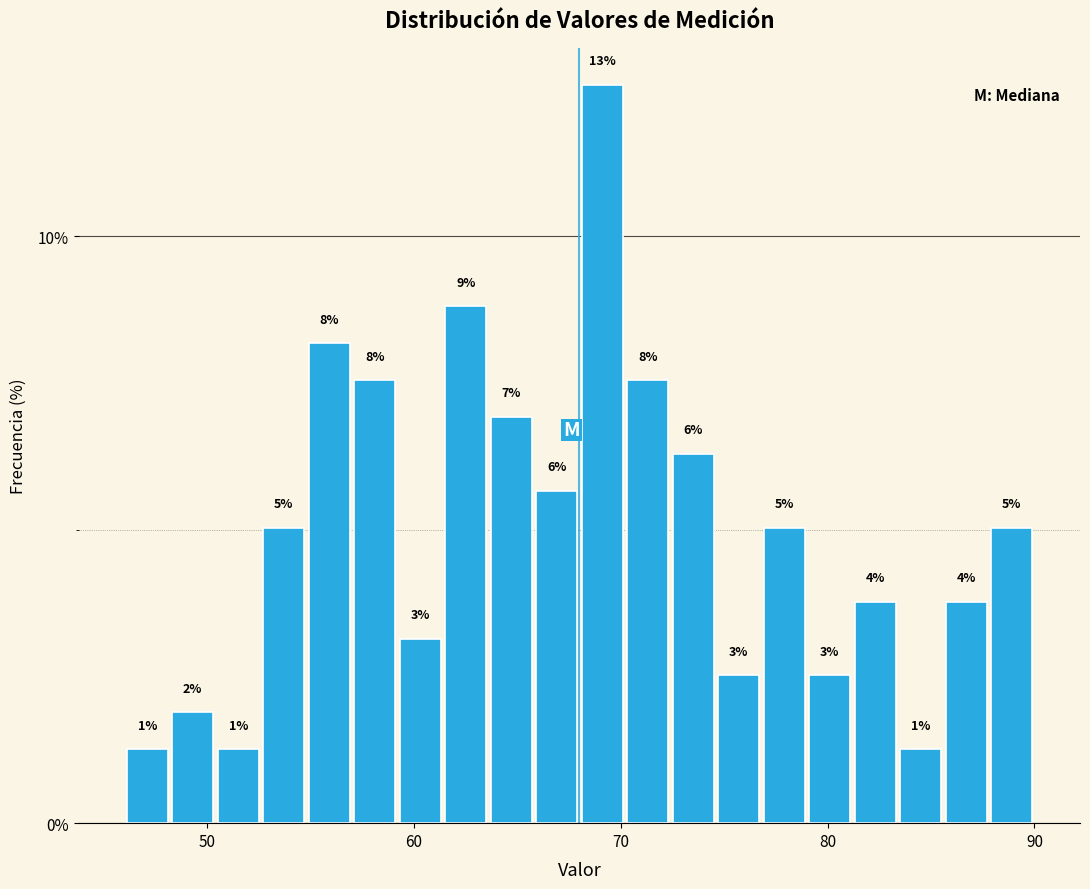

Around what value on the x-axis is the tallest bar? Give the approximate position of its centre, as read against the axis.

69